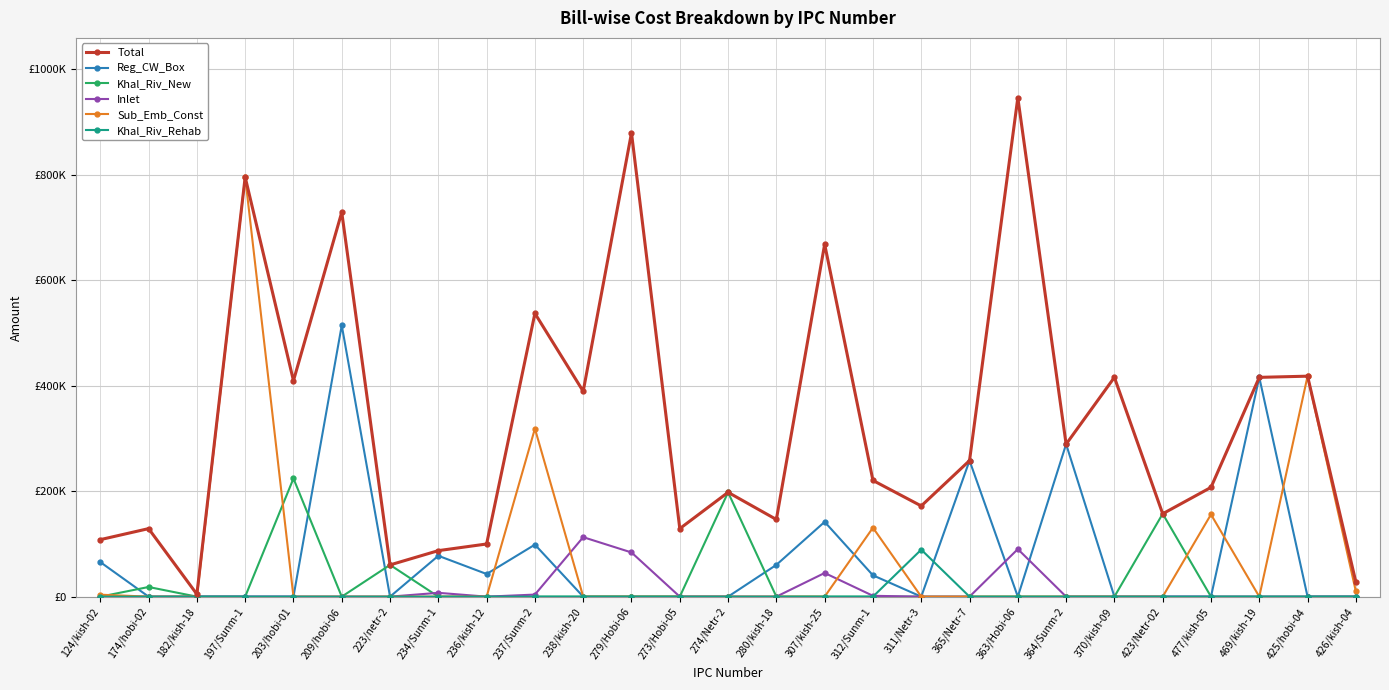

Which series has the largest total across all categories?

Total